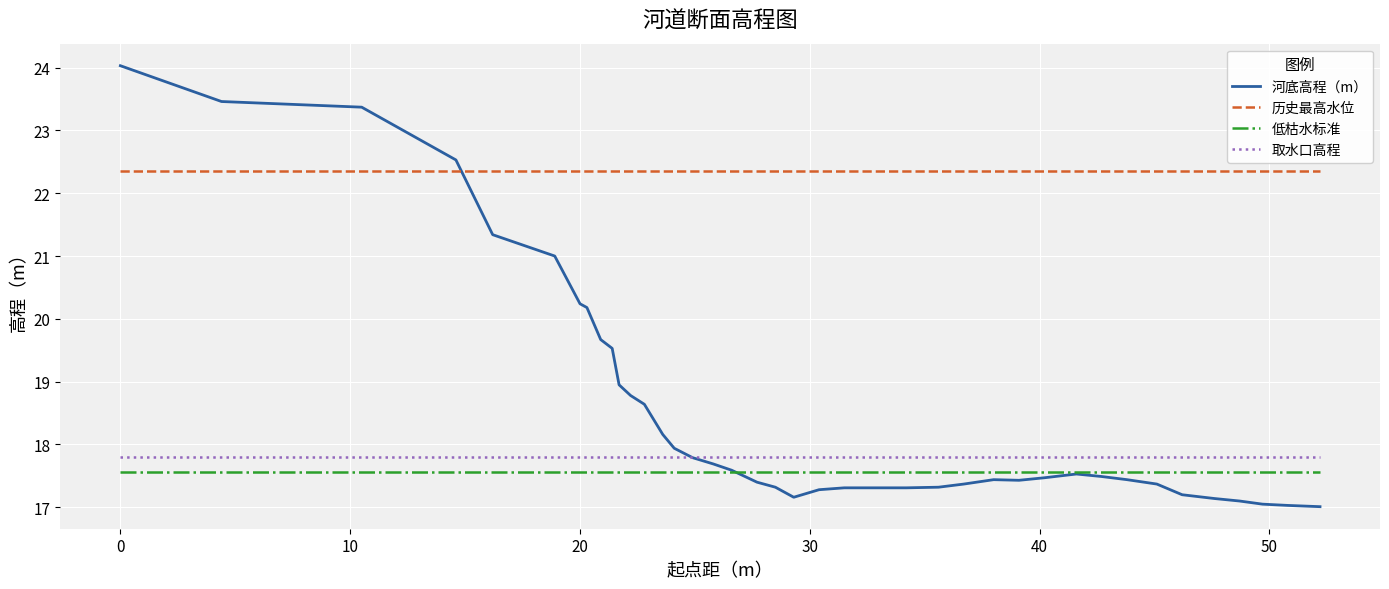

True or false: 历史最高水位 and 低枯水标准 cross at least once.

False